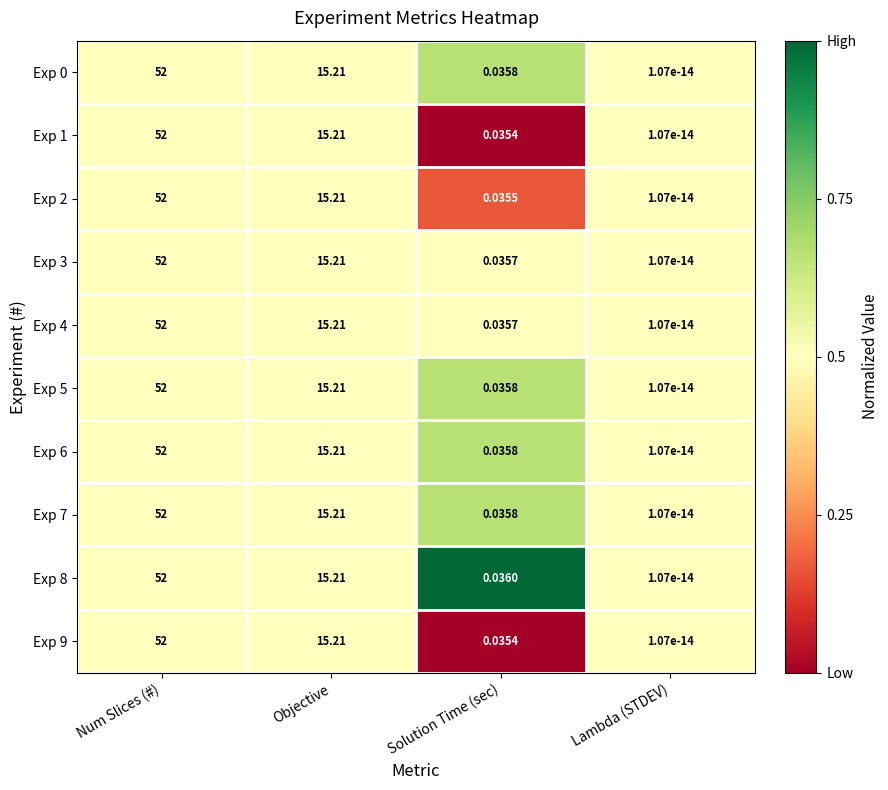

Count the number of data series in this chart.

10